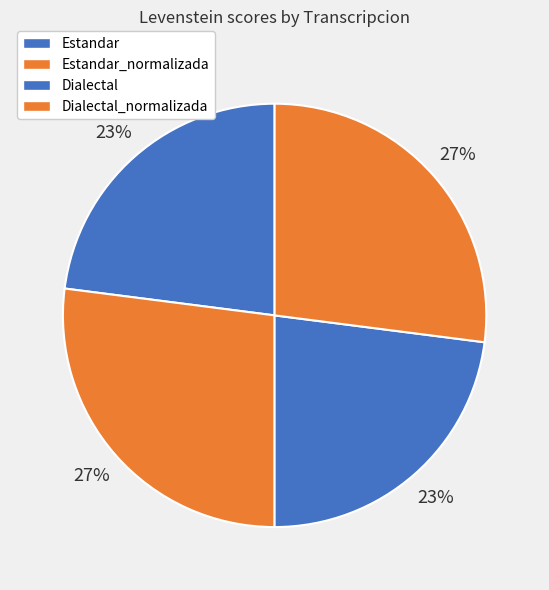

How many slices are in this pie chart?

4